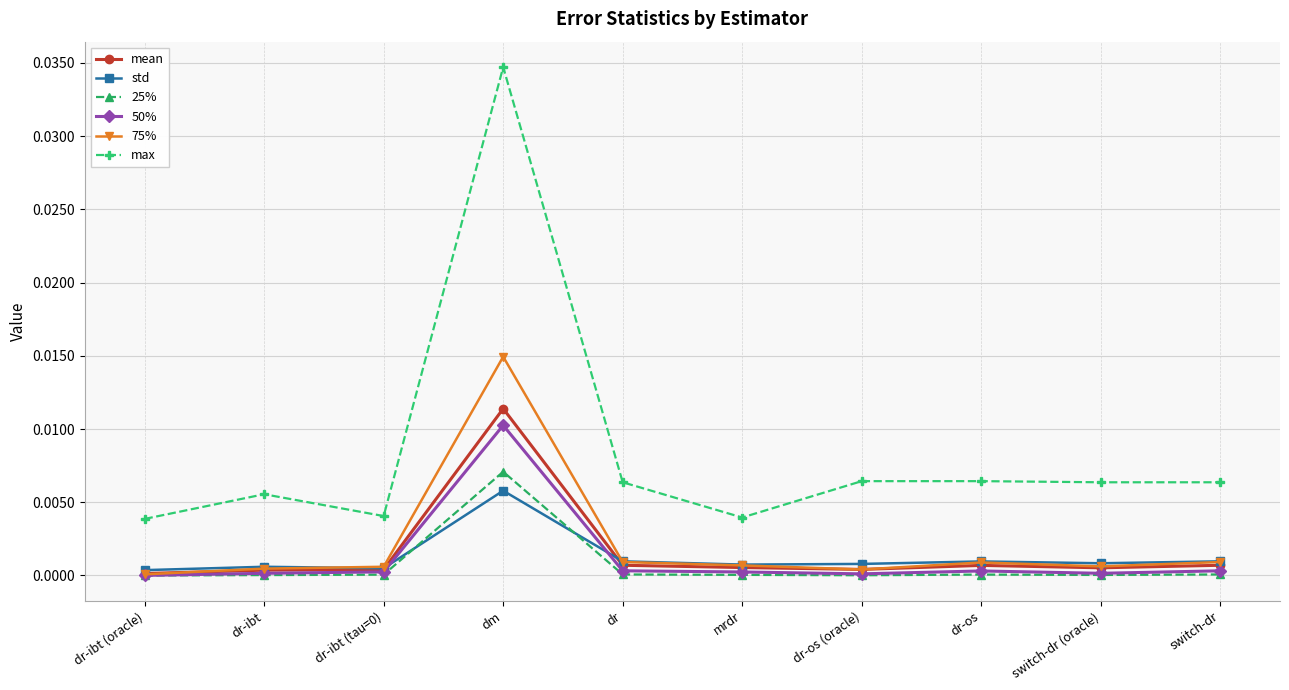

What are all the series names shown in the legend?

mean, std, 25%, 50%, 75%, max